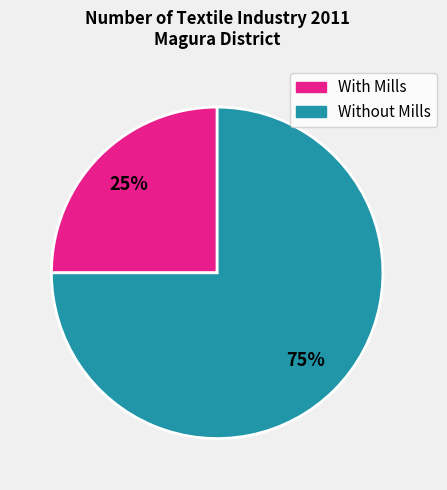

To the nearest percent, what is the average slice percentage?

50%